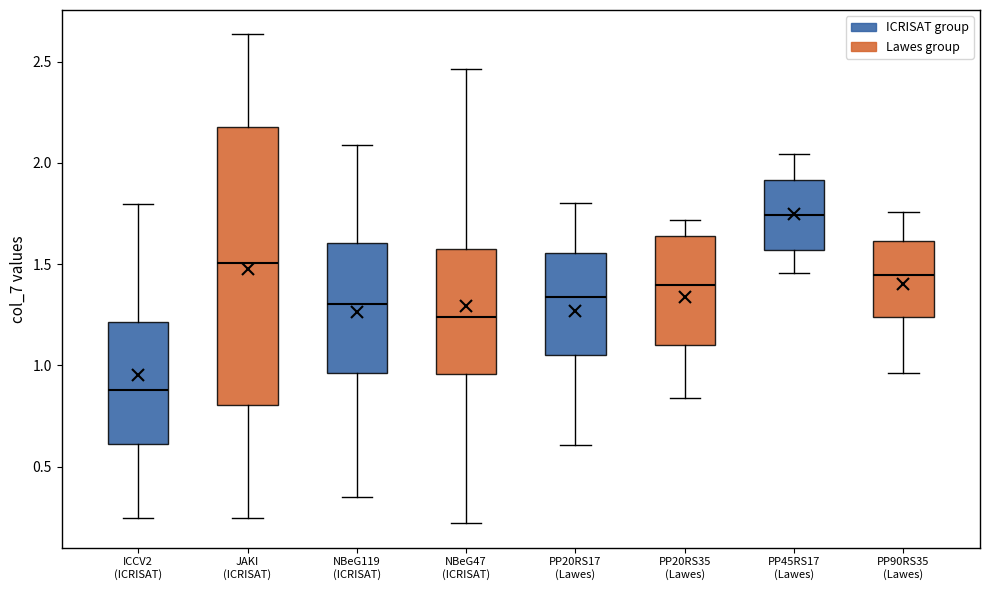

Where does the lower whisker of the box for JAKI (ICRISAT) end on the y-axis? The values are not printed on the chart, so give them approximately, as read against the axis.

0.25